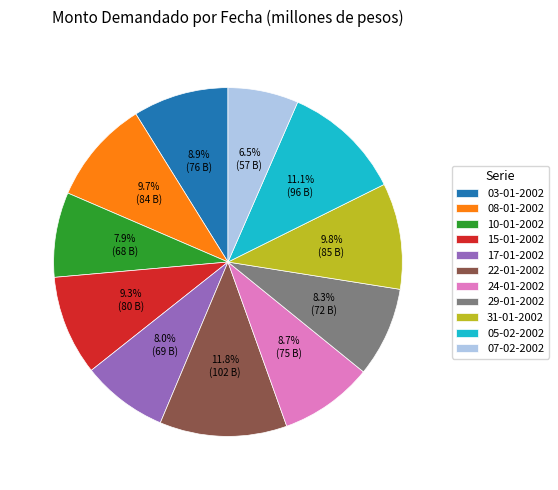

Is it true that 29-01-2002 is 19% of the pie?

False